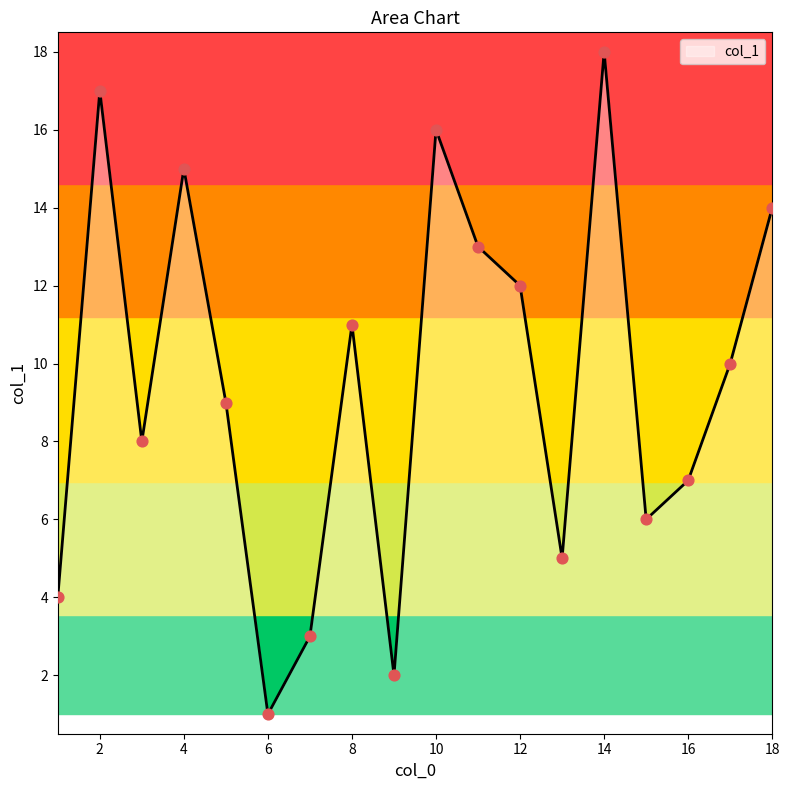

What is the ratio of the value at 9 to the value at 11?

0.2